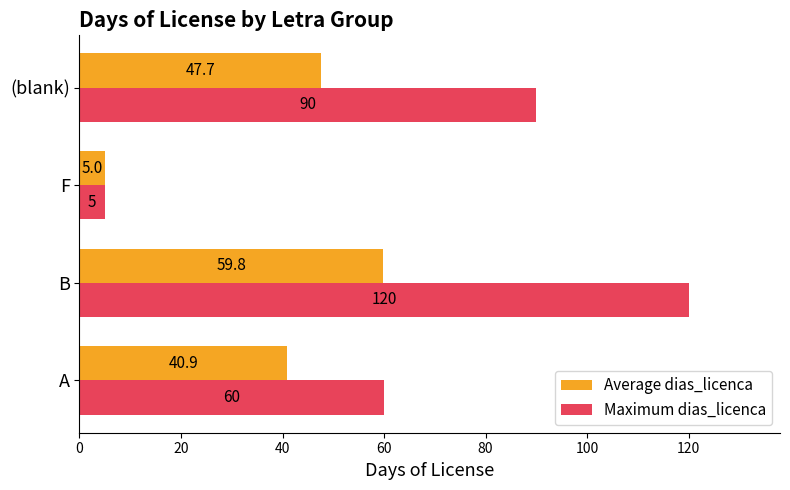

At which category is the sum across all series the highest?

B